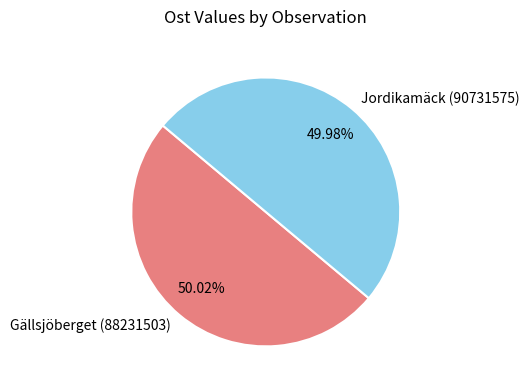

What percentage is the Gällsjöberget (88231503) slice, to the nearest percent?

50%